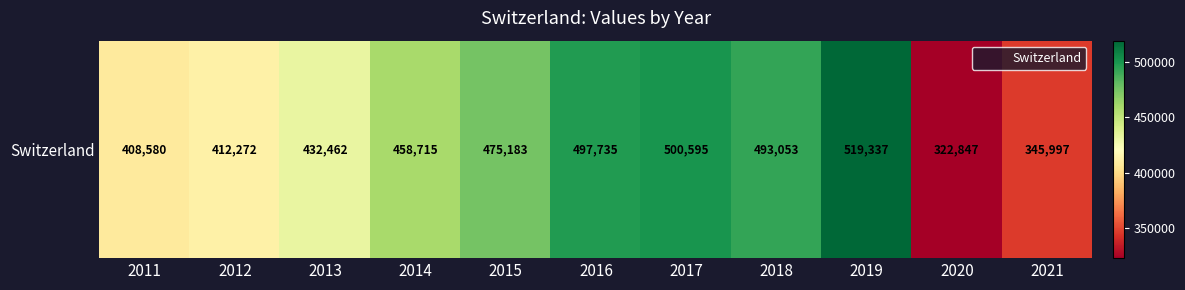

List the labels in order of value, smallest first.

2020, 2021, 2011, 2012, 2013, 2014, 2015, 2018, 2016, 2017, 2019